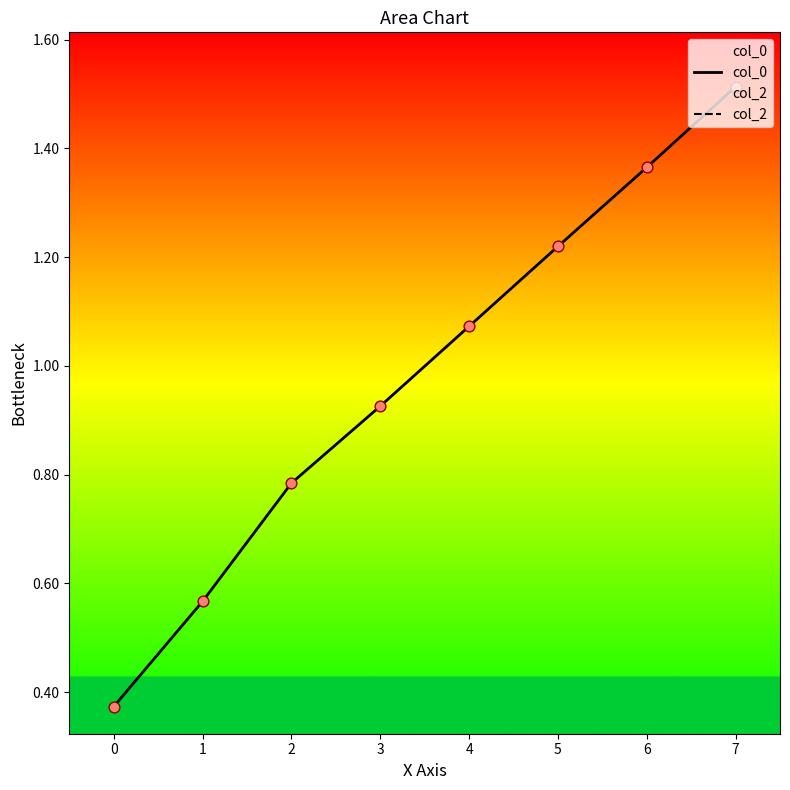

Which series has the largest total across all categories?

col_0